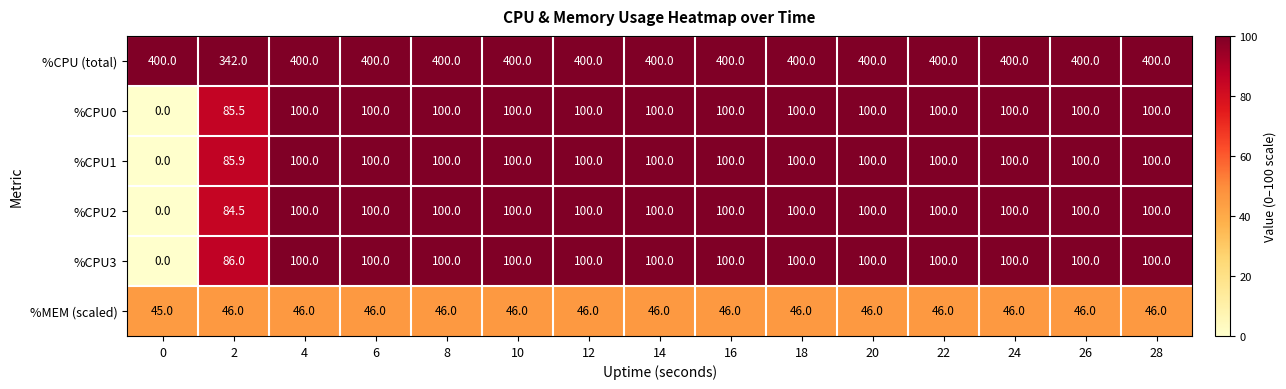

What is the total value across all series at 22?

846.0